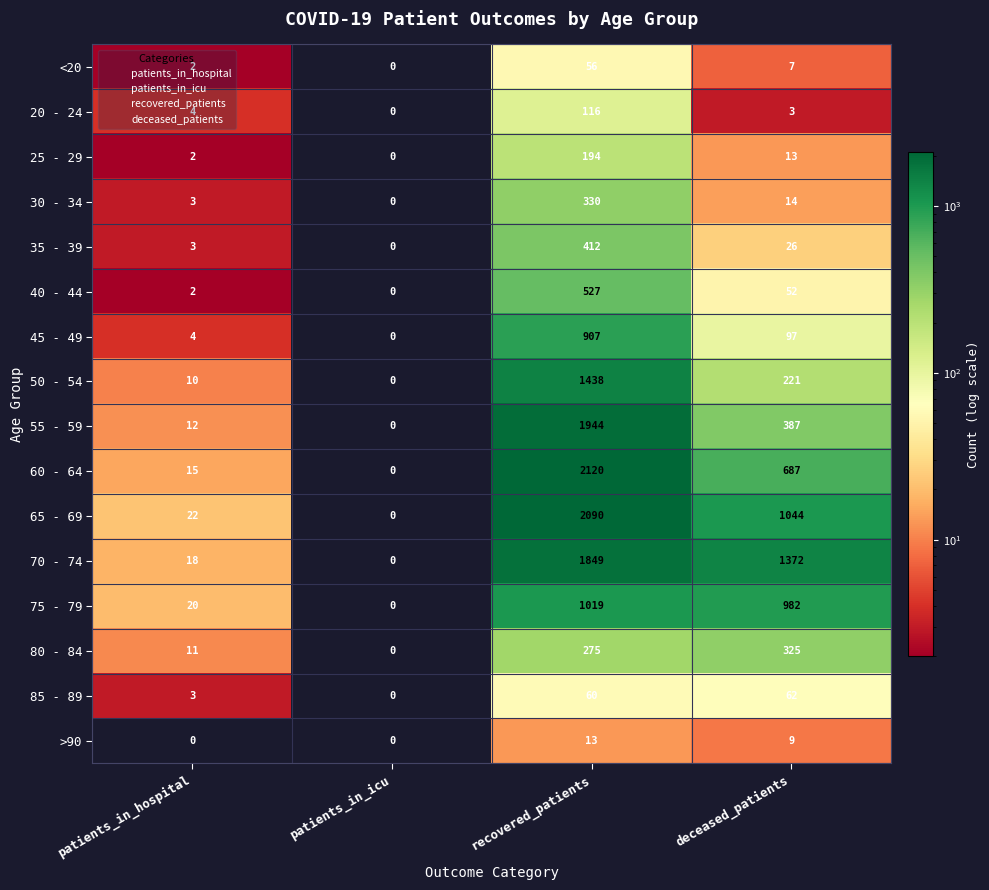

What is the difference between the 75 - 79 values at recovered_patients and patients_in_hospital?

999